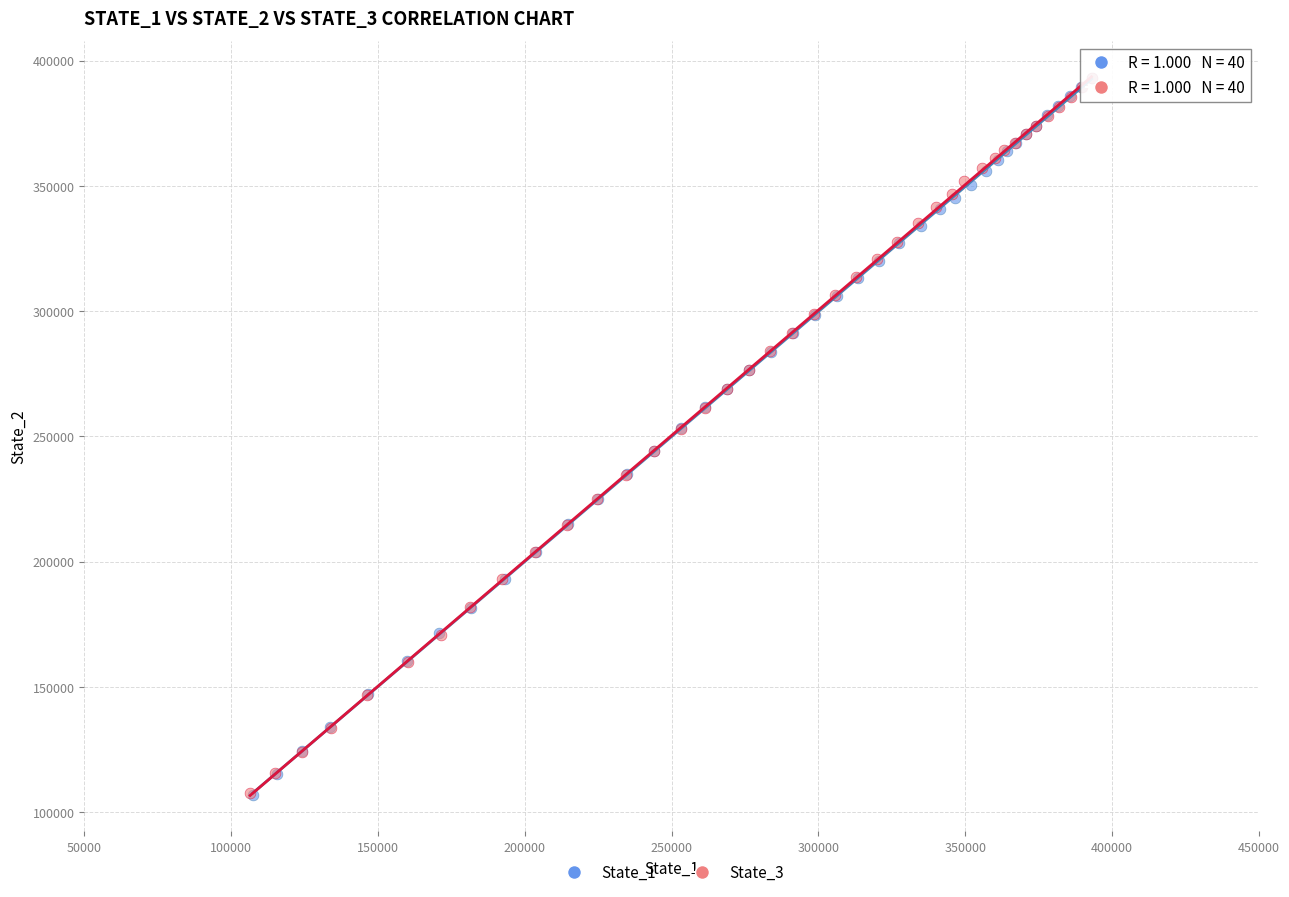

Which series has the largest Y range (max minus min)?

State_1